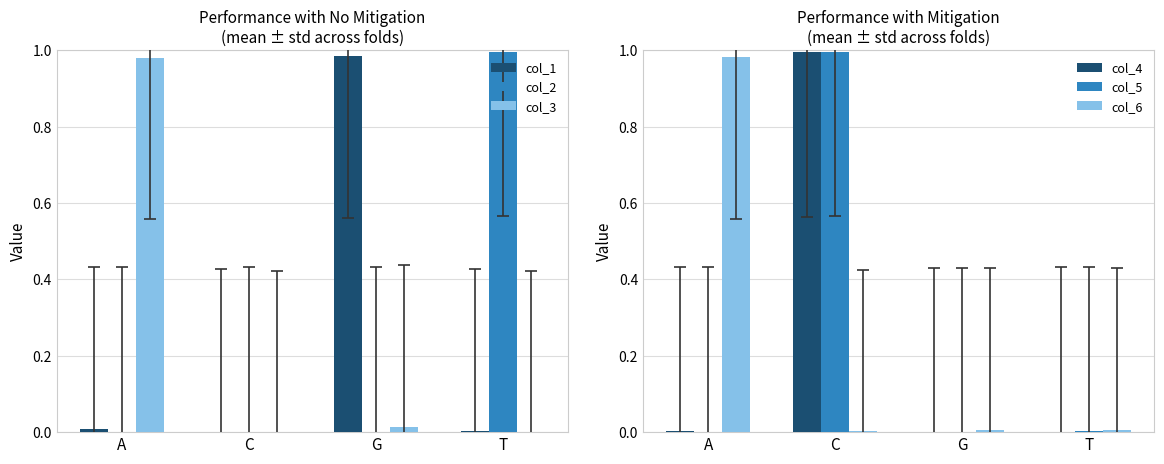

Rank the series by their maximum value, from lowest to highest.

col_3, col_6, col_1, col_4, col_5, col_2